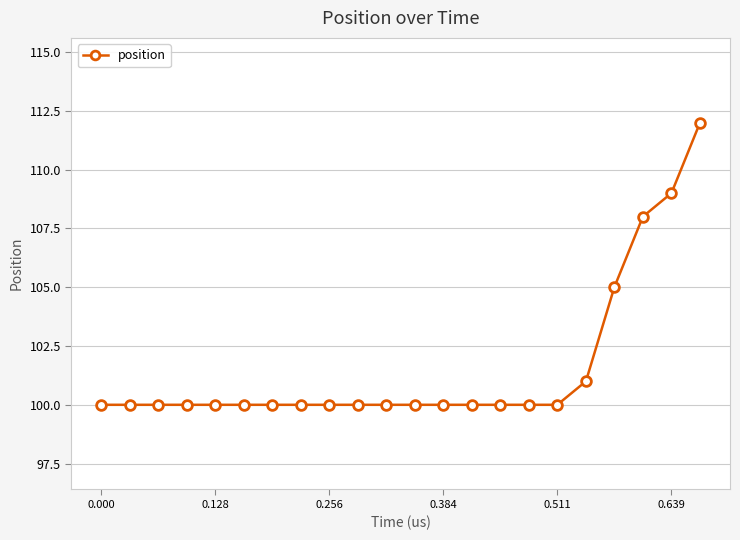

What is the minimum value shown in the chart?

100